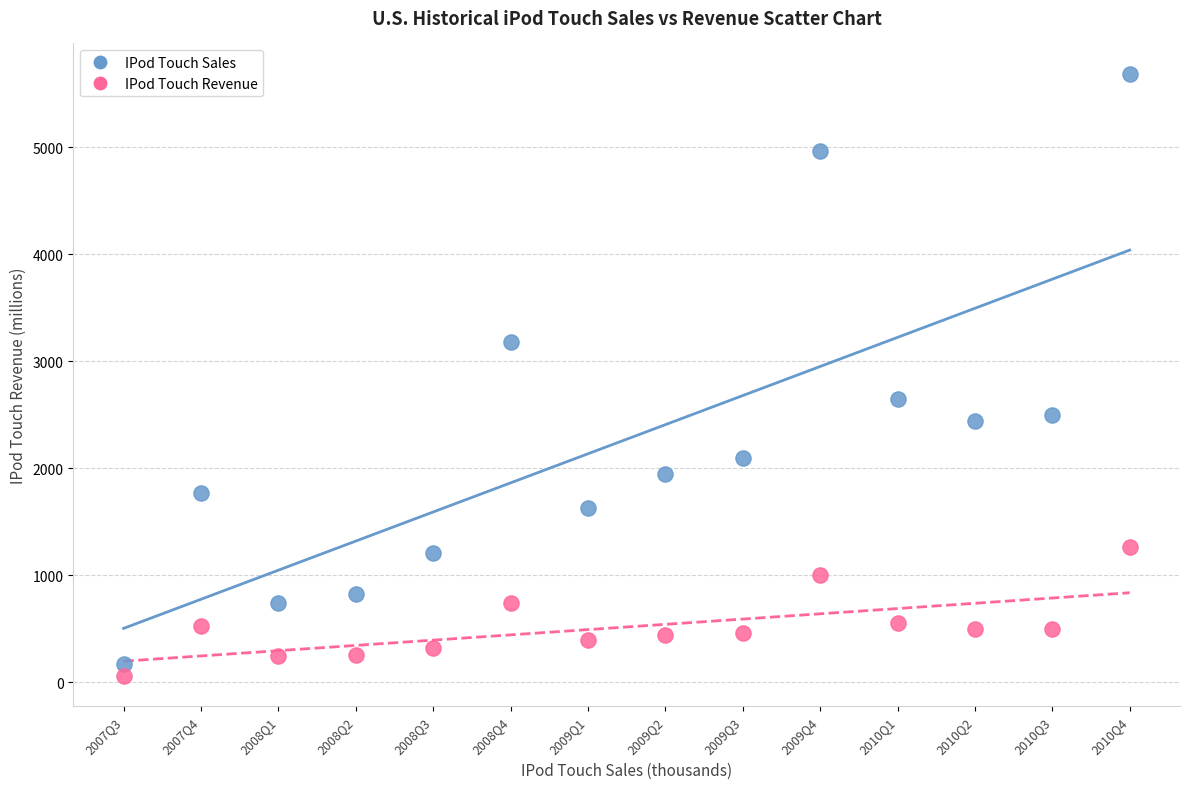

Which series has the widest spread of Y values?

IPod Touch Sales